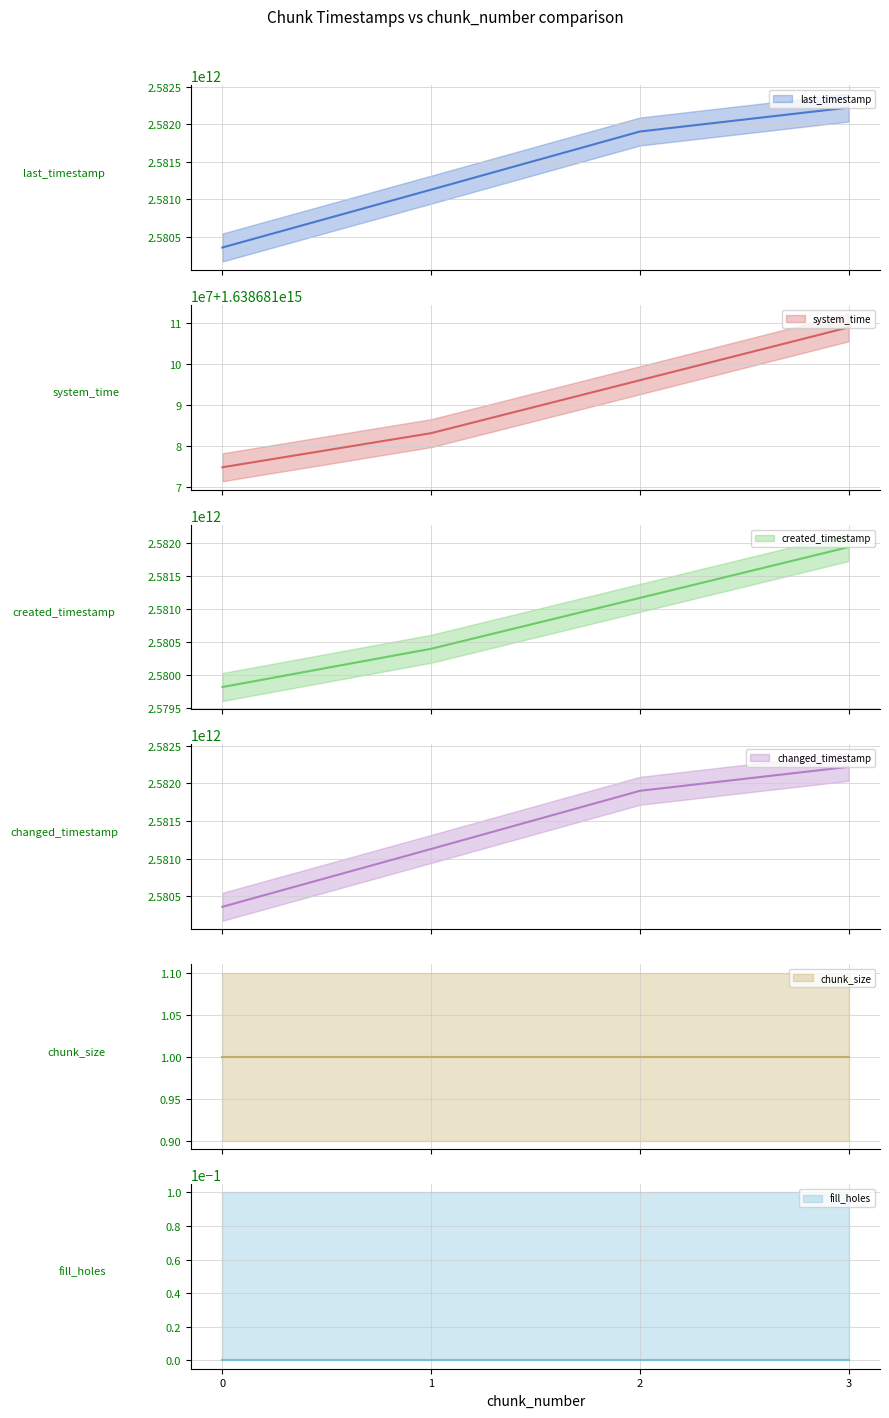

What is the sum of all system_time values?

6554724363041431